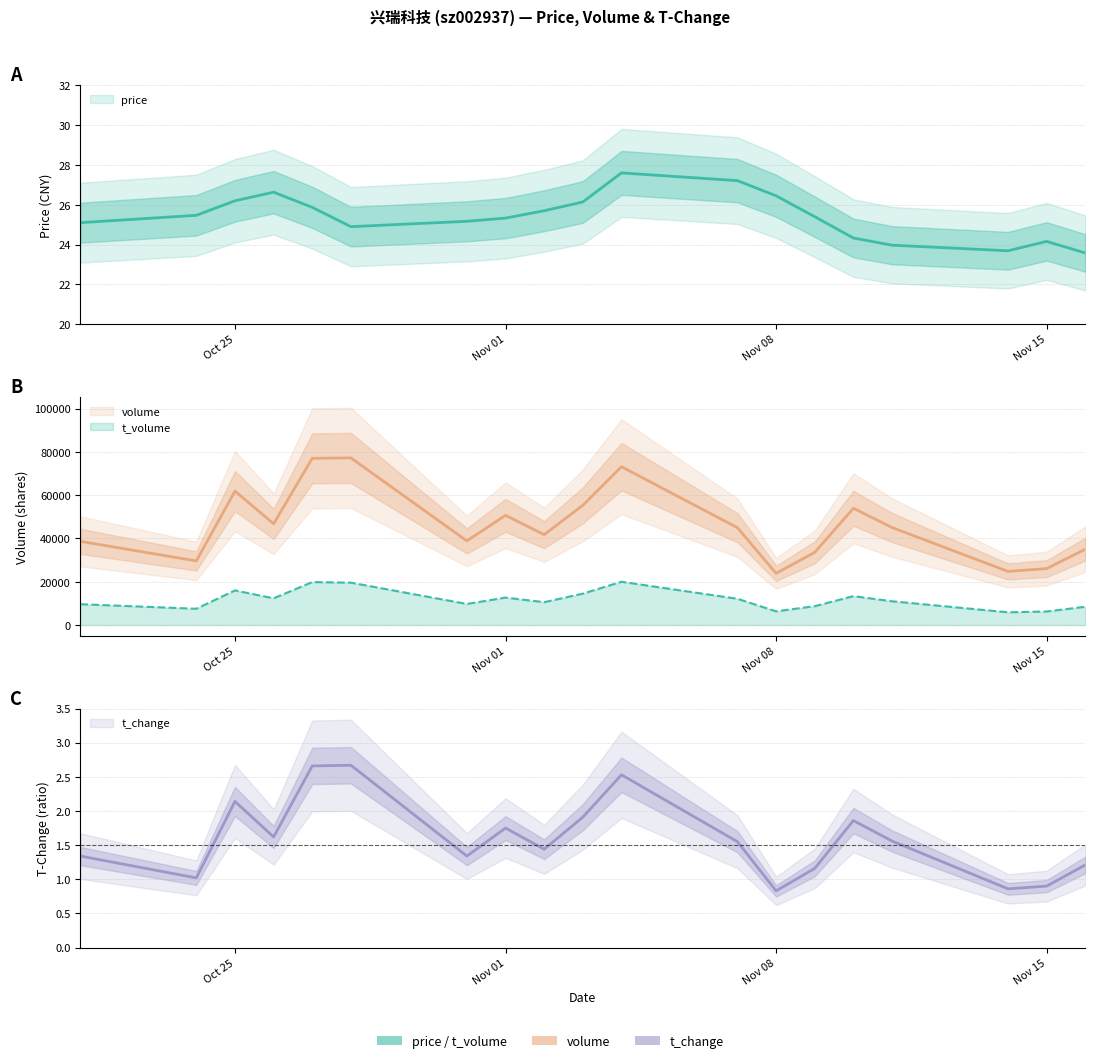

What is the value of the t_change point at the 19th from the left?

1.2